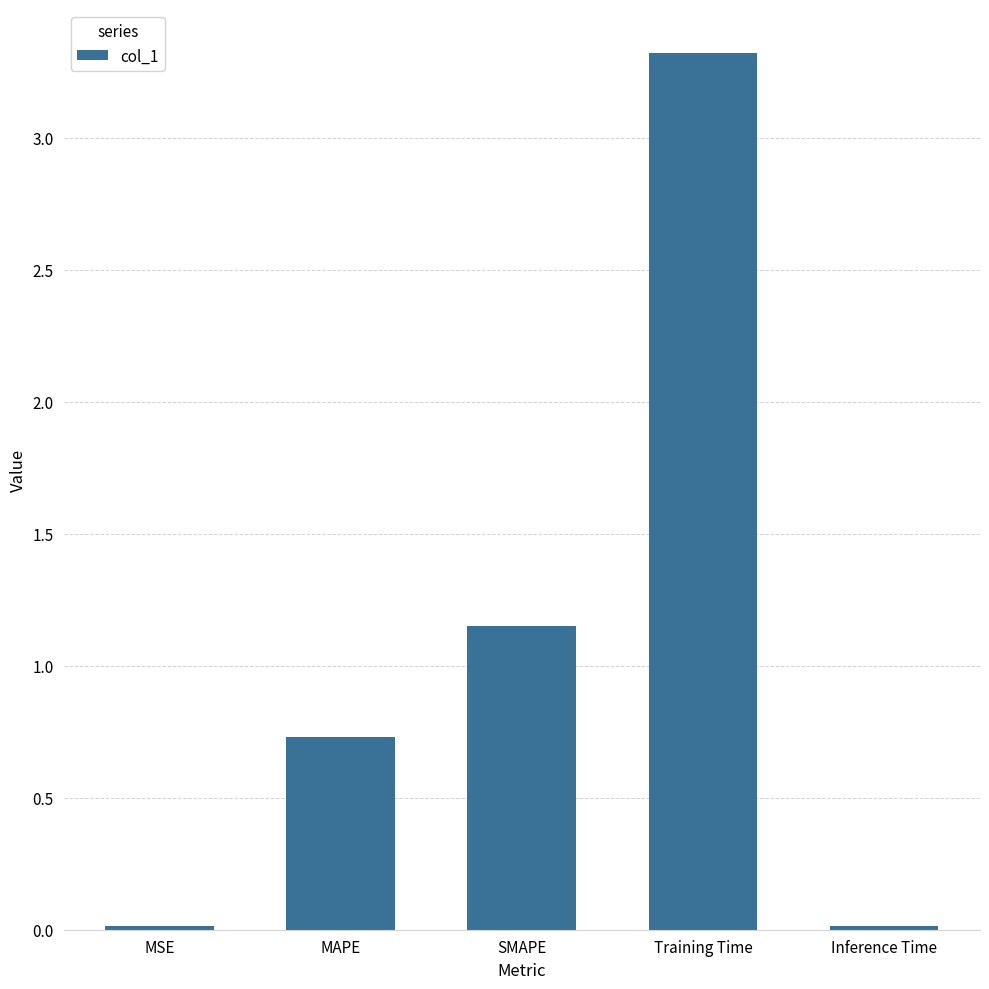

What is the label of the 3rd bar from the left?

SMAPE